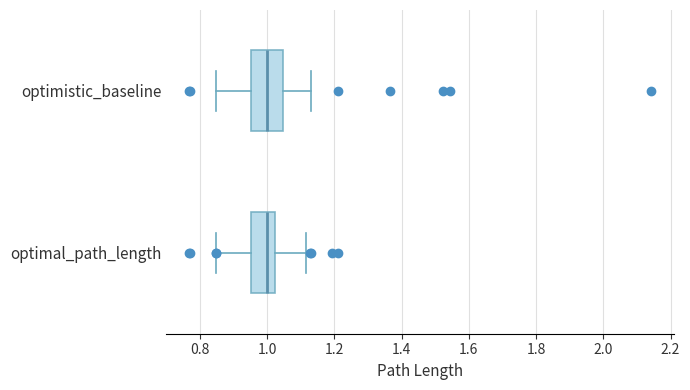

Comparing the boxes themselves (not the whiskers), which one is the widest?

optimistic_baseline